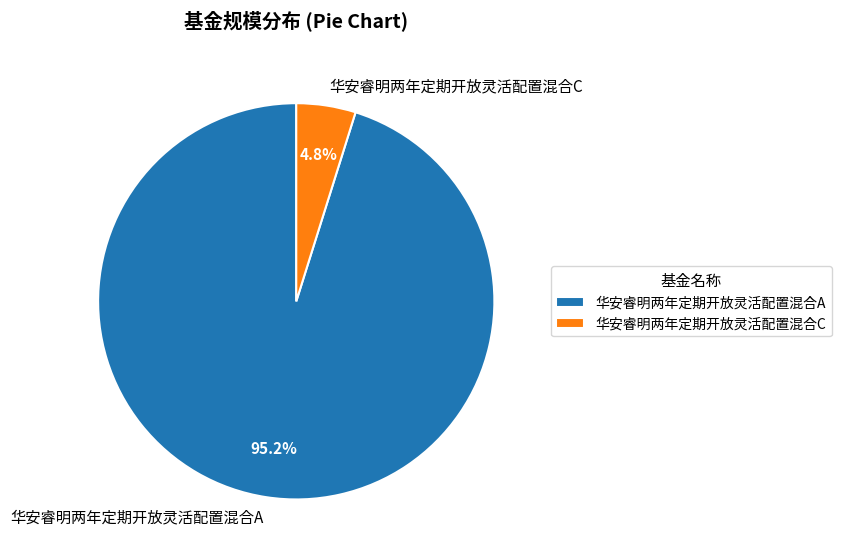

Rank the categories by value from lowest to highest.

华安睿明两年定期开放灵活配置混合C, 华安睿明两年定期开放灵活配置混合A